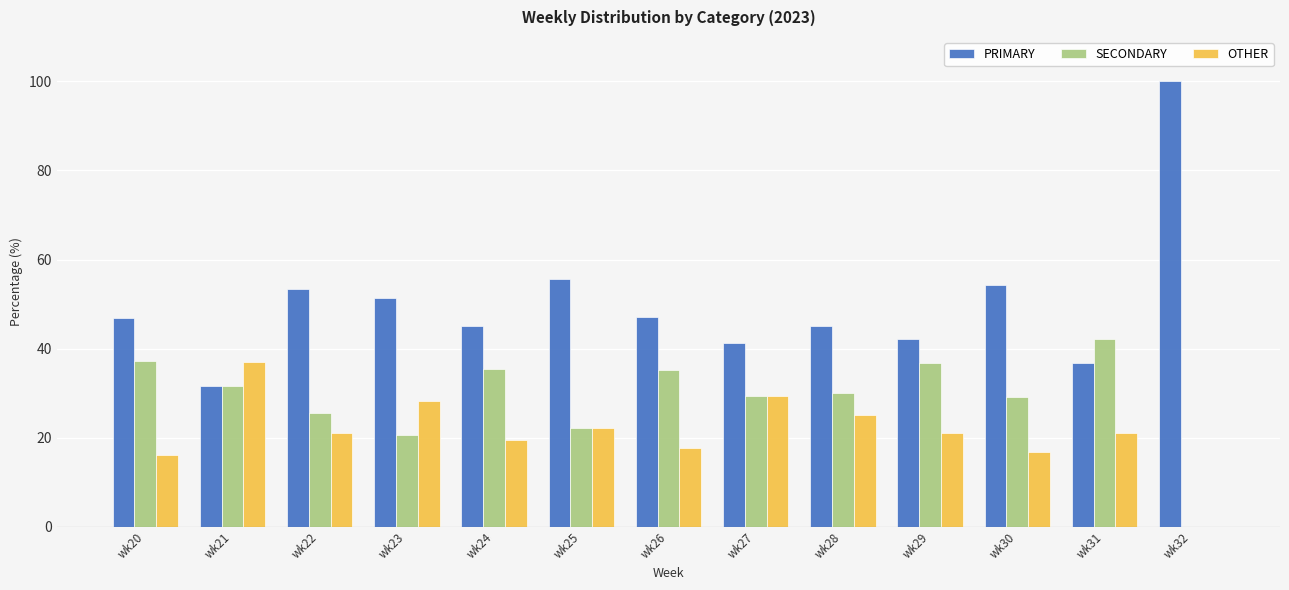

Count the number of data series in this chart.

3